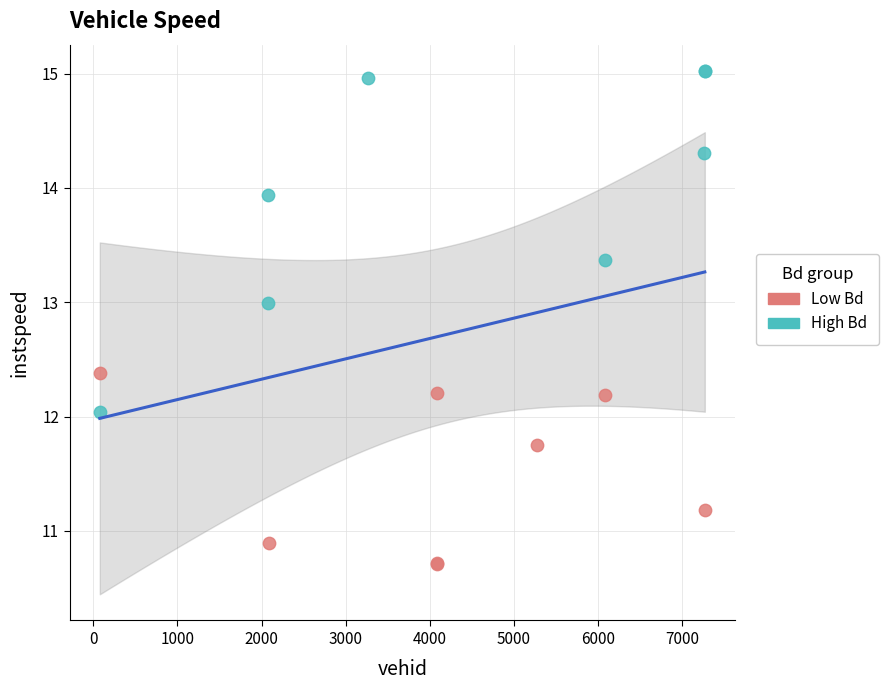

What are all the series names shown in the legend?

Low Bd, High Bd